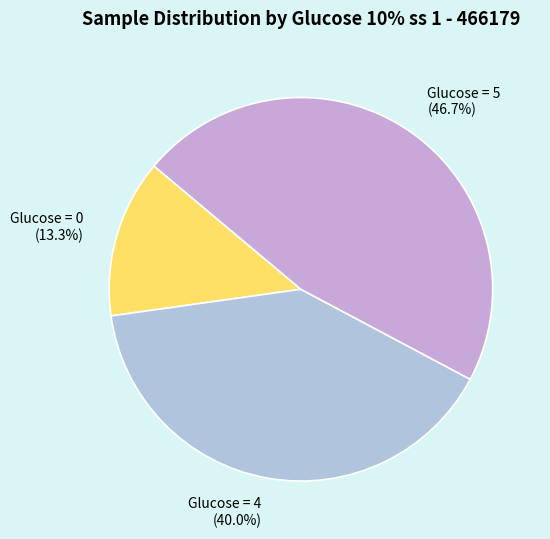

What is the ratio of the value at Glucose = 0 to the value at Glucose = 4?

0.3